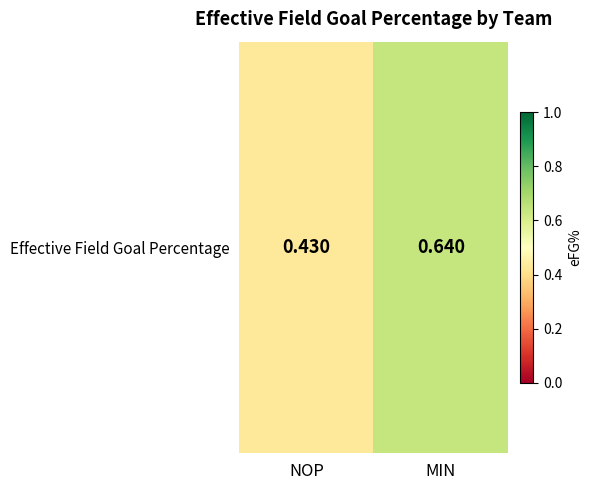

Which category has the lowest value across all series?

NOP